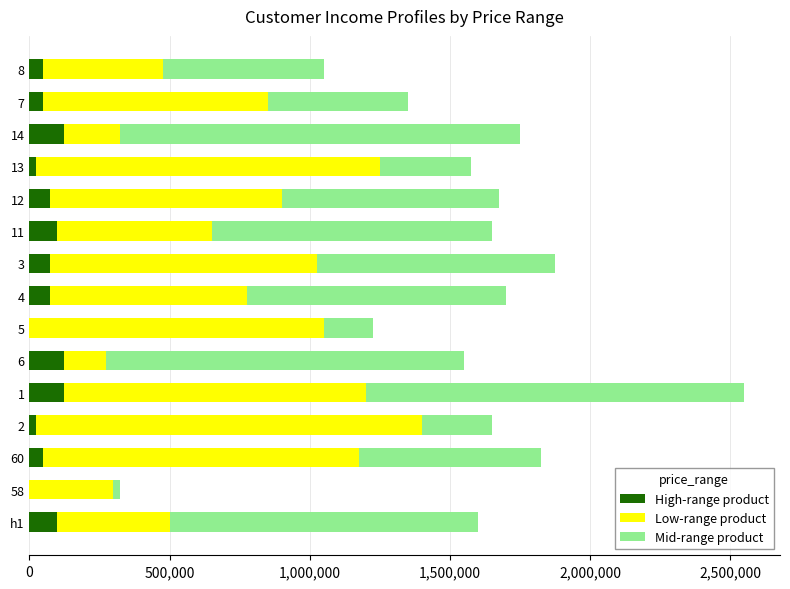

How many series are shown in this chart?

3